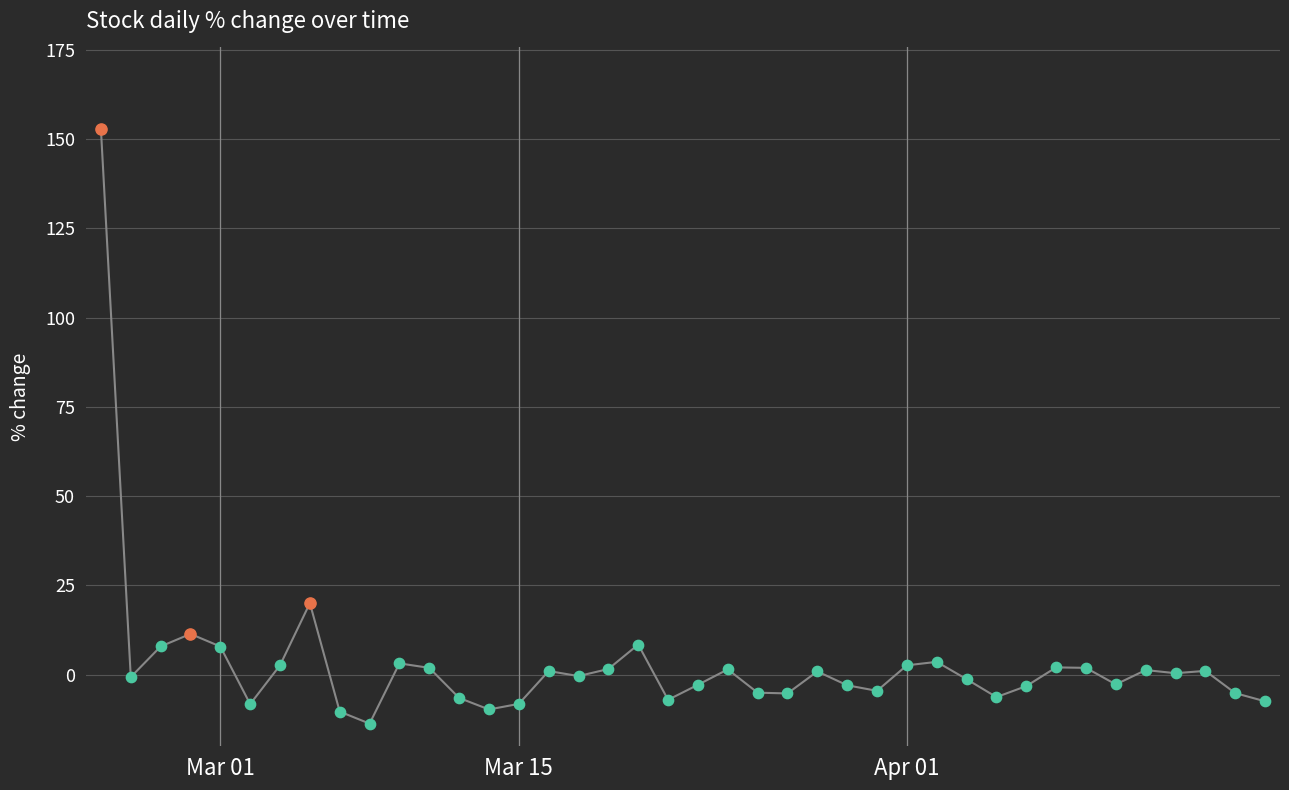

What is the difference between the maximum and minimum values?

166.6